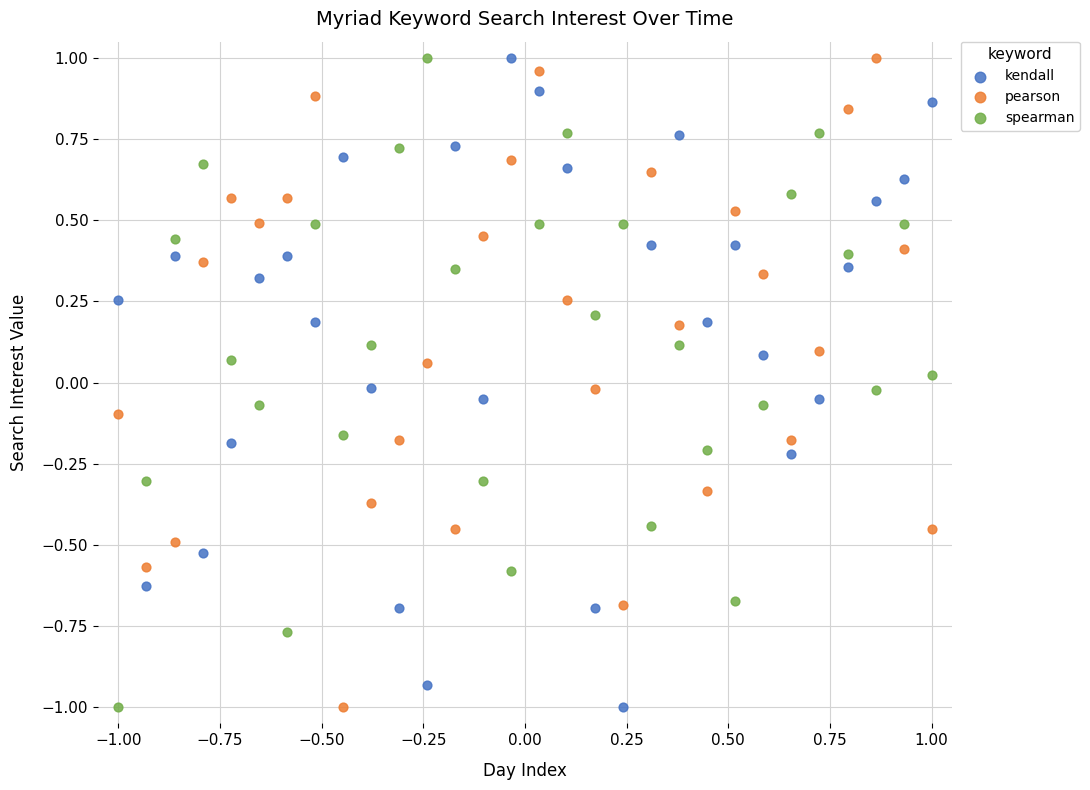

What is the X range (max minus min) for the scatter plot?

2.0